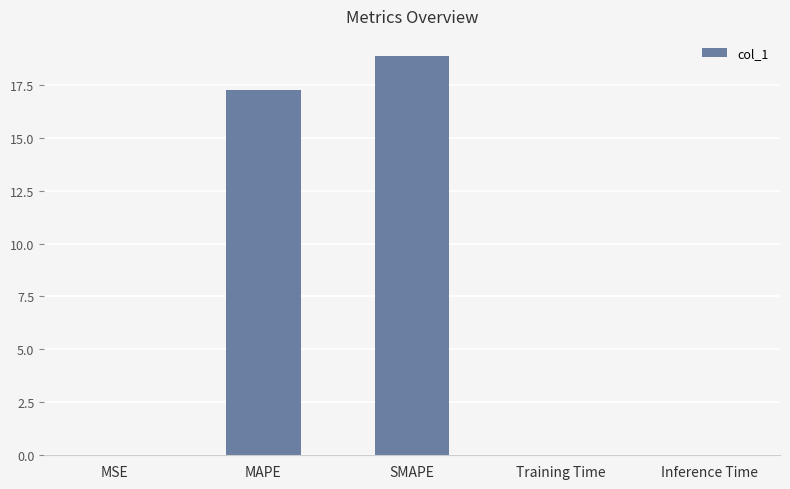

Are the bars grouped side by side (vs. stacked)?

No